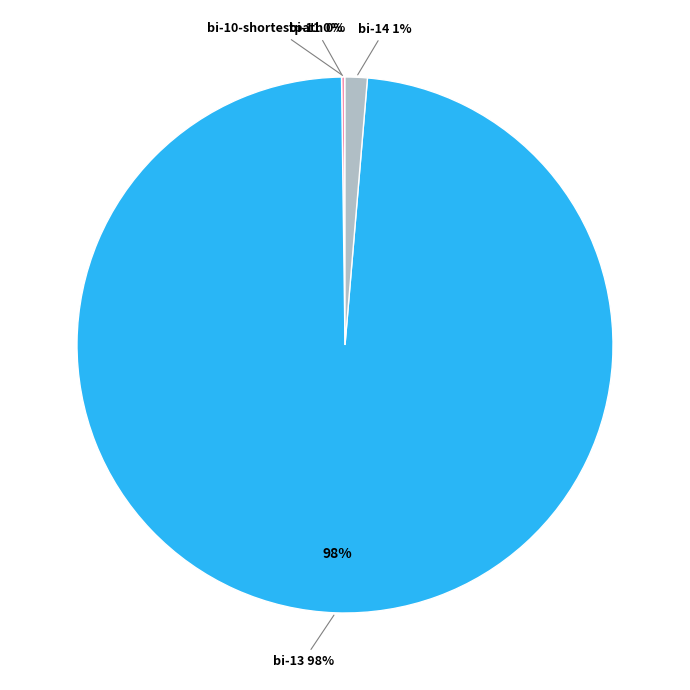

Which slice is the largest?

bi-13